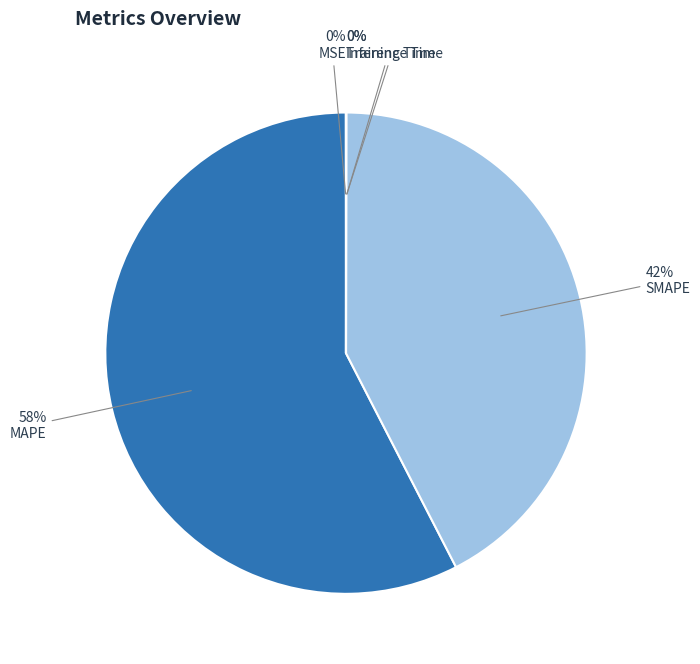

What portion of the pie excludes MAPE?

42.5%